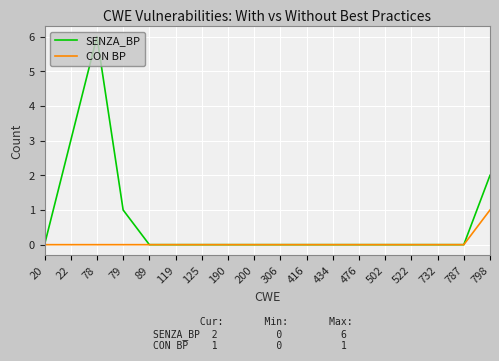

Is it true that SENZA_BP equals 0 at 119?

True